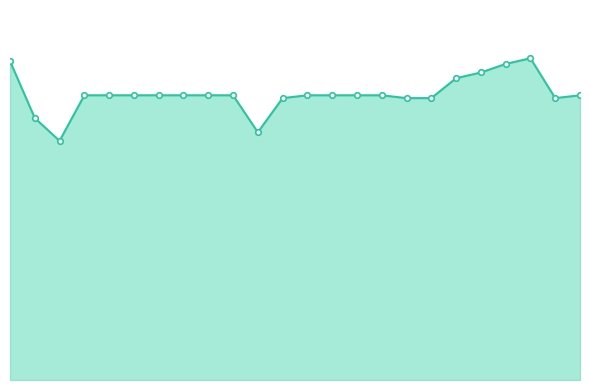

What is the difference between the maximum and second lowest values?

2600